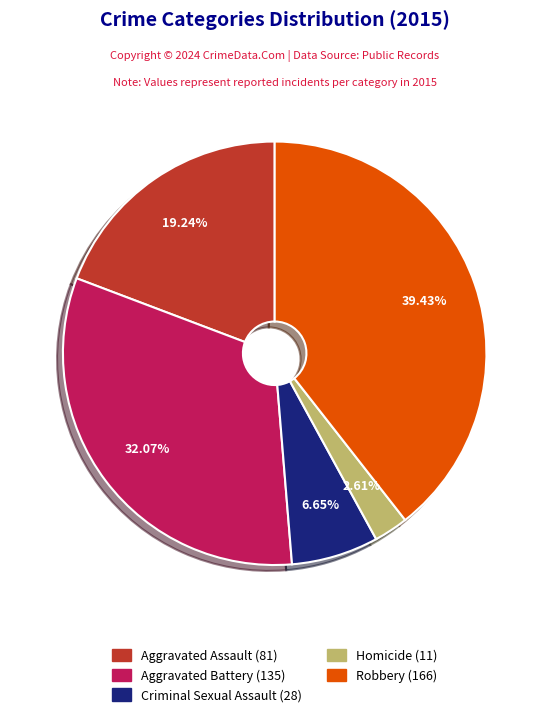

Is it true that Aggravated Battery is 22% of the pie?

False